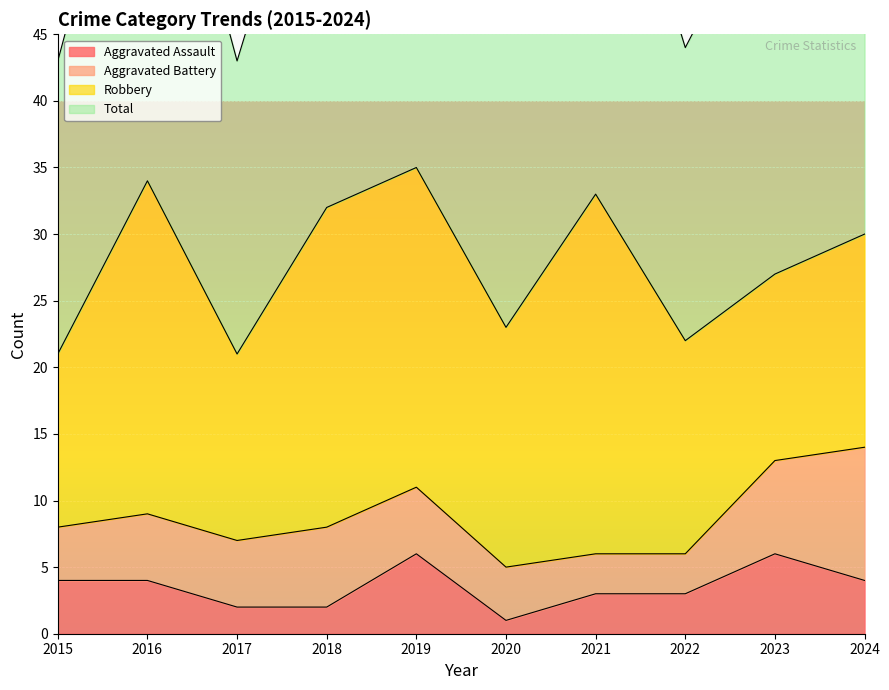

What value does the Aggravated Assault series have at 2022?

3